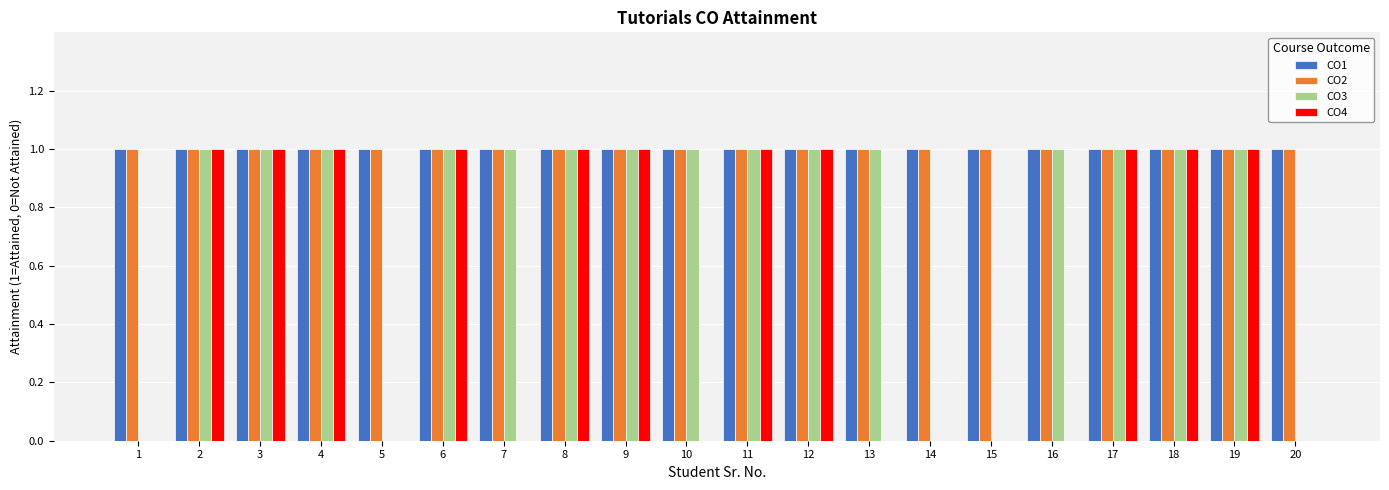

What is the spread (max minus min) of values at 15?

1